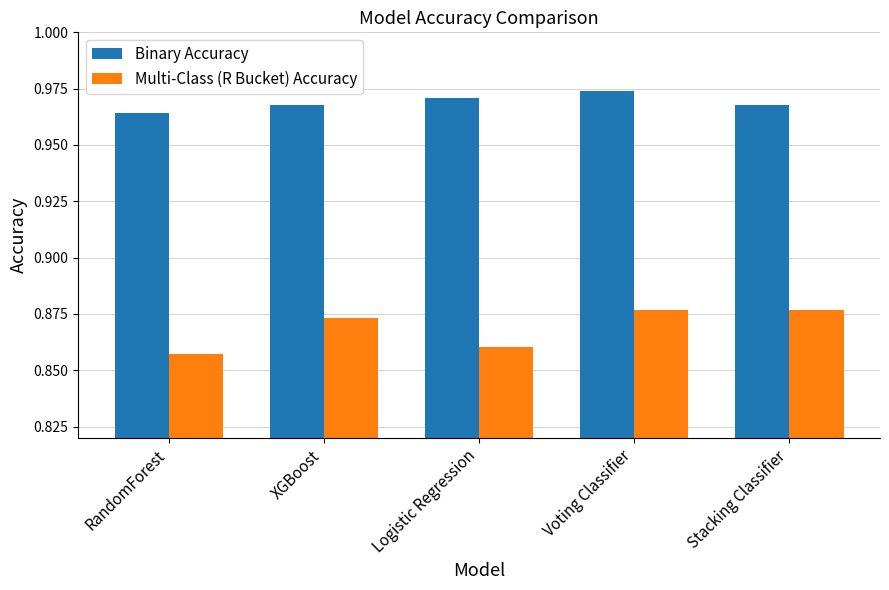

Is the value of Binary Accuracy at RandomForest greater than the value of Multi-Class (R Bucket) Accuracy at Voting Classifier?

Yes